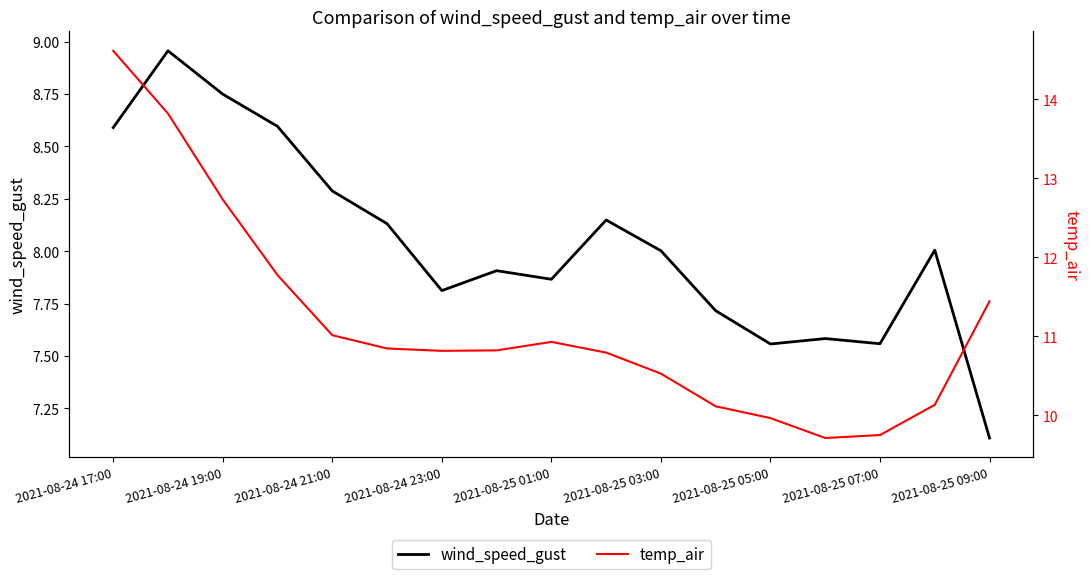

What position from the left is 11?

12